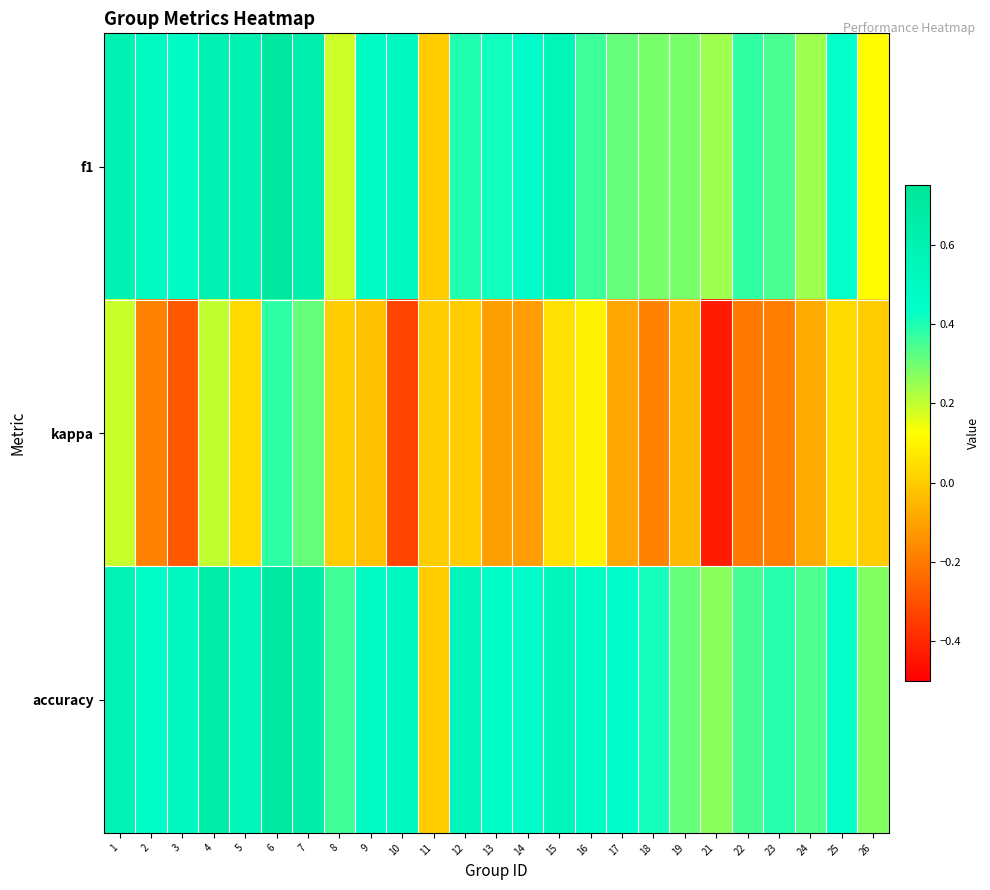

Rank the series at 8 from lowest to highest value.

kappa, f1, accuracy